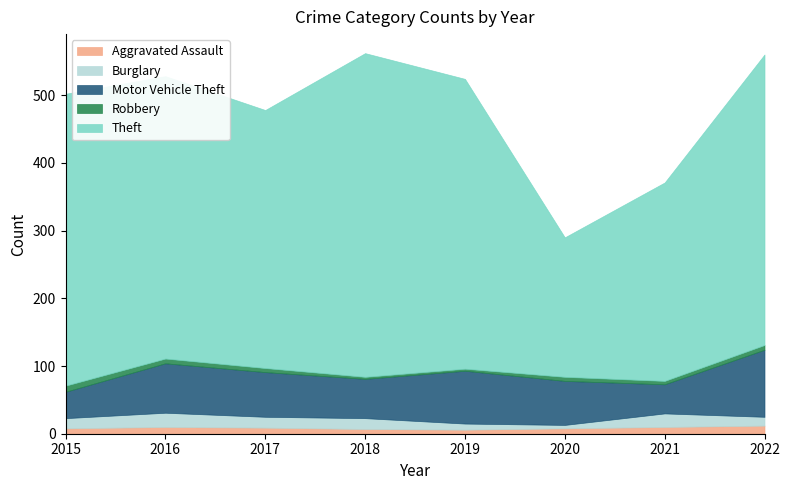

Reading left to right, list all the values displayed in this chart.

Aggravated Assault: 2015=8	2016=10	2017=9	2018=7	2019=6	2020=8	2021=10	2022=12
Burglary: 2015=15	2016=21	2017=16	2018=16	2019=9	2020=5	2021=20	2022=13
Motor Vehicle Theft: 2015=39	2016=73	2017=66	2018=58	2019=78	2020=65	2021=43	2022=99
Robbery: 2015=9	2016=7	2017=6	2018=3	2019=3	2020=6	2021=5	2022=7
Theft: 2015=431	2016=417	2017=381	2018=478	2019=428	2020=206	2021=293	2022=429